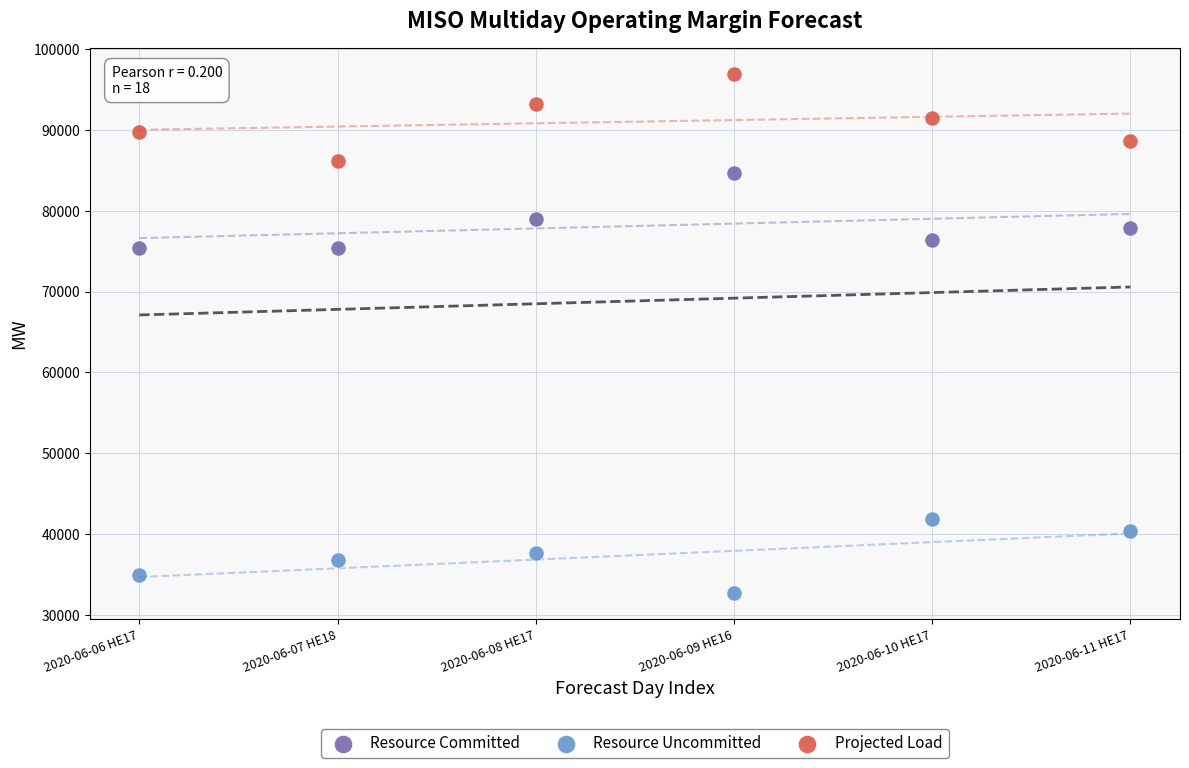

Which series reaches the minimum Y coordinate?

Resource Uncommitted